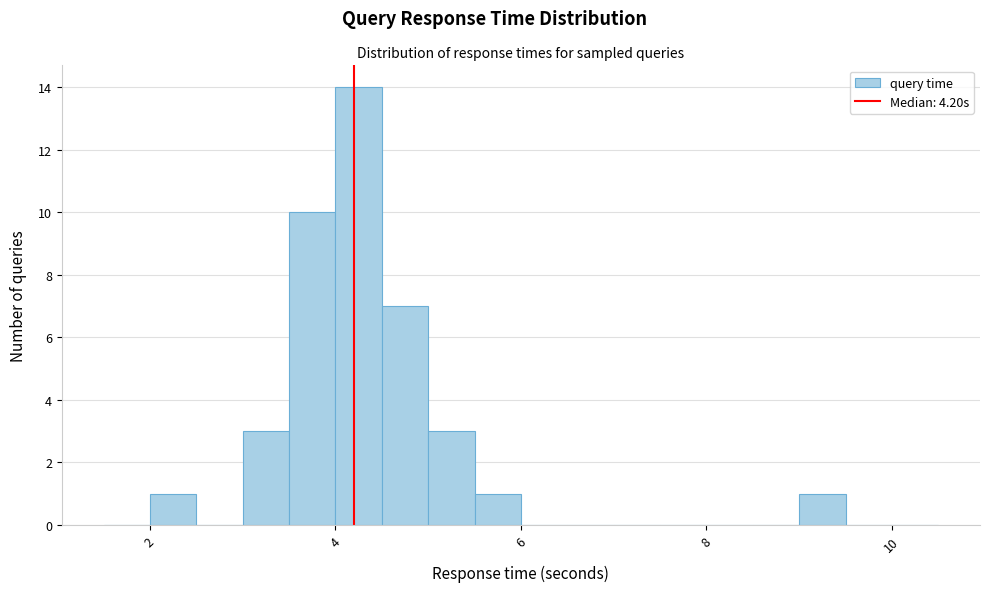

Read against the x-axis, roughly where is the centre of the tallest bar?

4.2